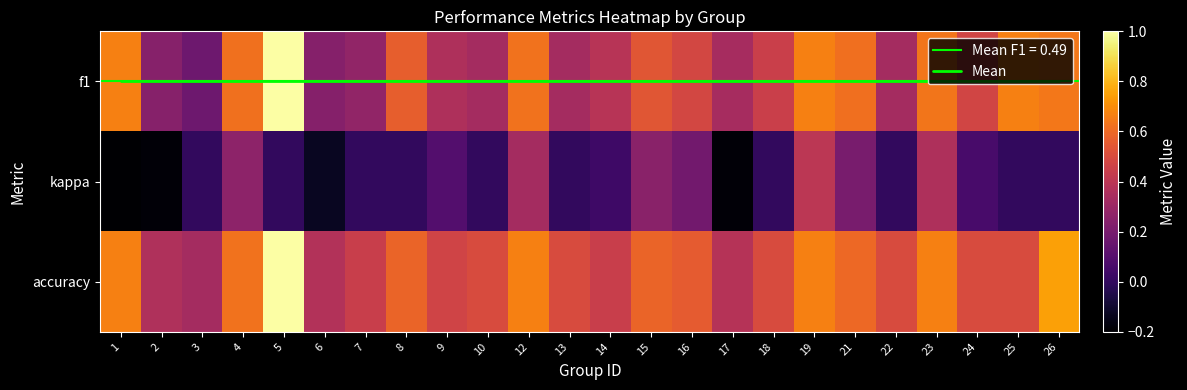

Rank the series at 18 from highest to lowest value.

accuracy, f1, Mean, kappa